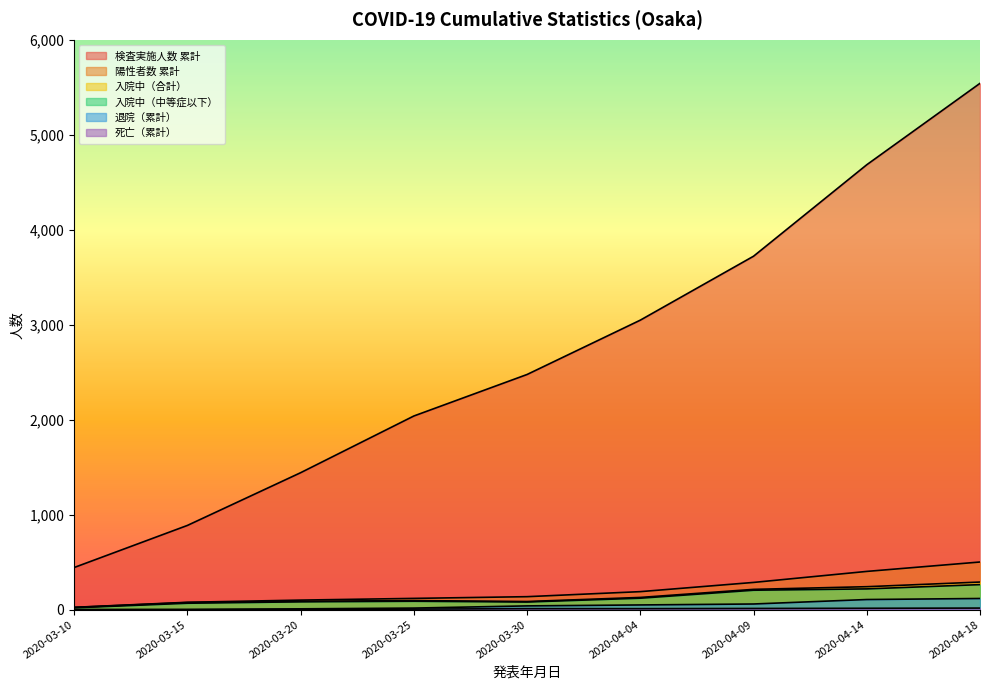

The value of 陽性者数 累計 at 2020-04-04 is 60. True or false?

False